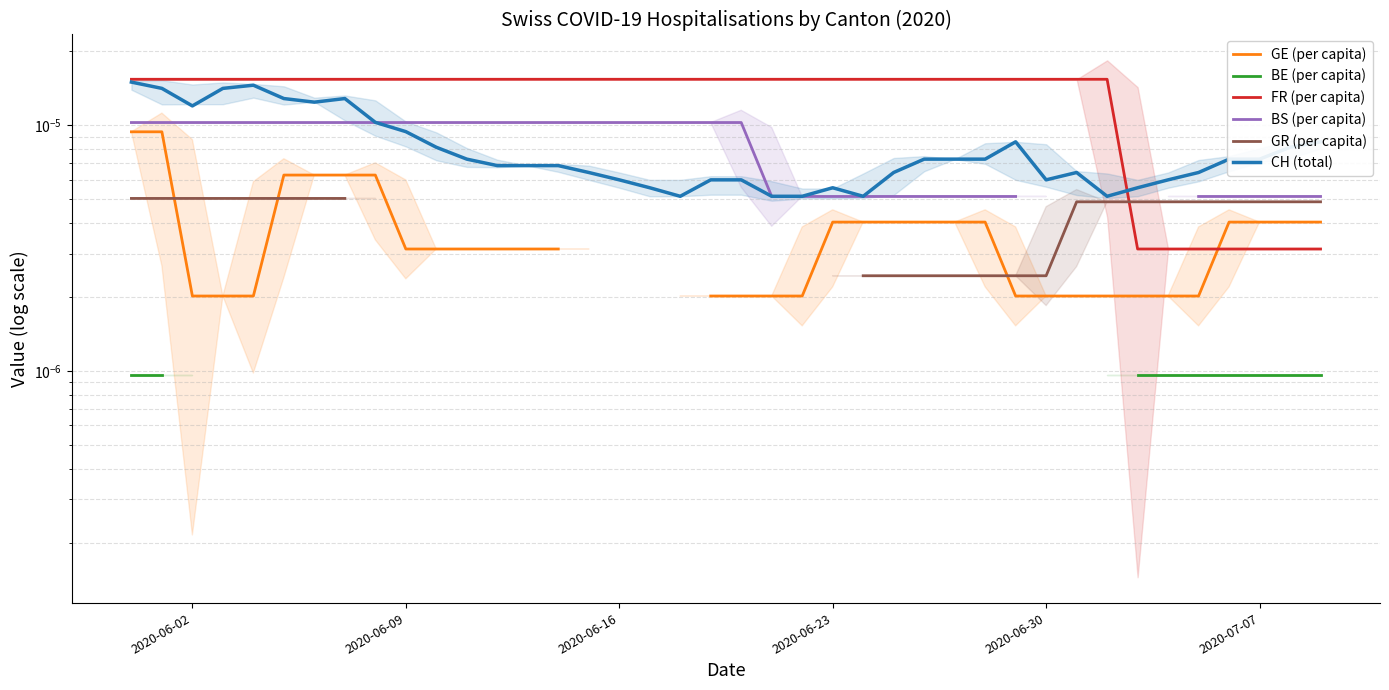

List the series in order of their peak value, highest first.

FR (per capita), CH (total), BS (per capita), GE (per capita), GR (per capita), BE (per capita)